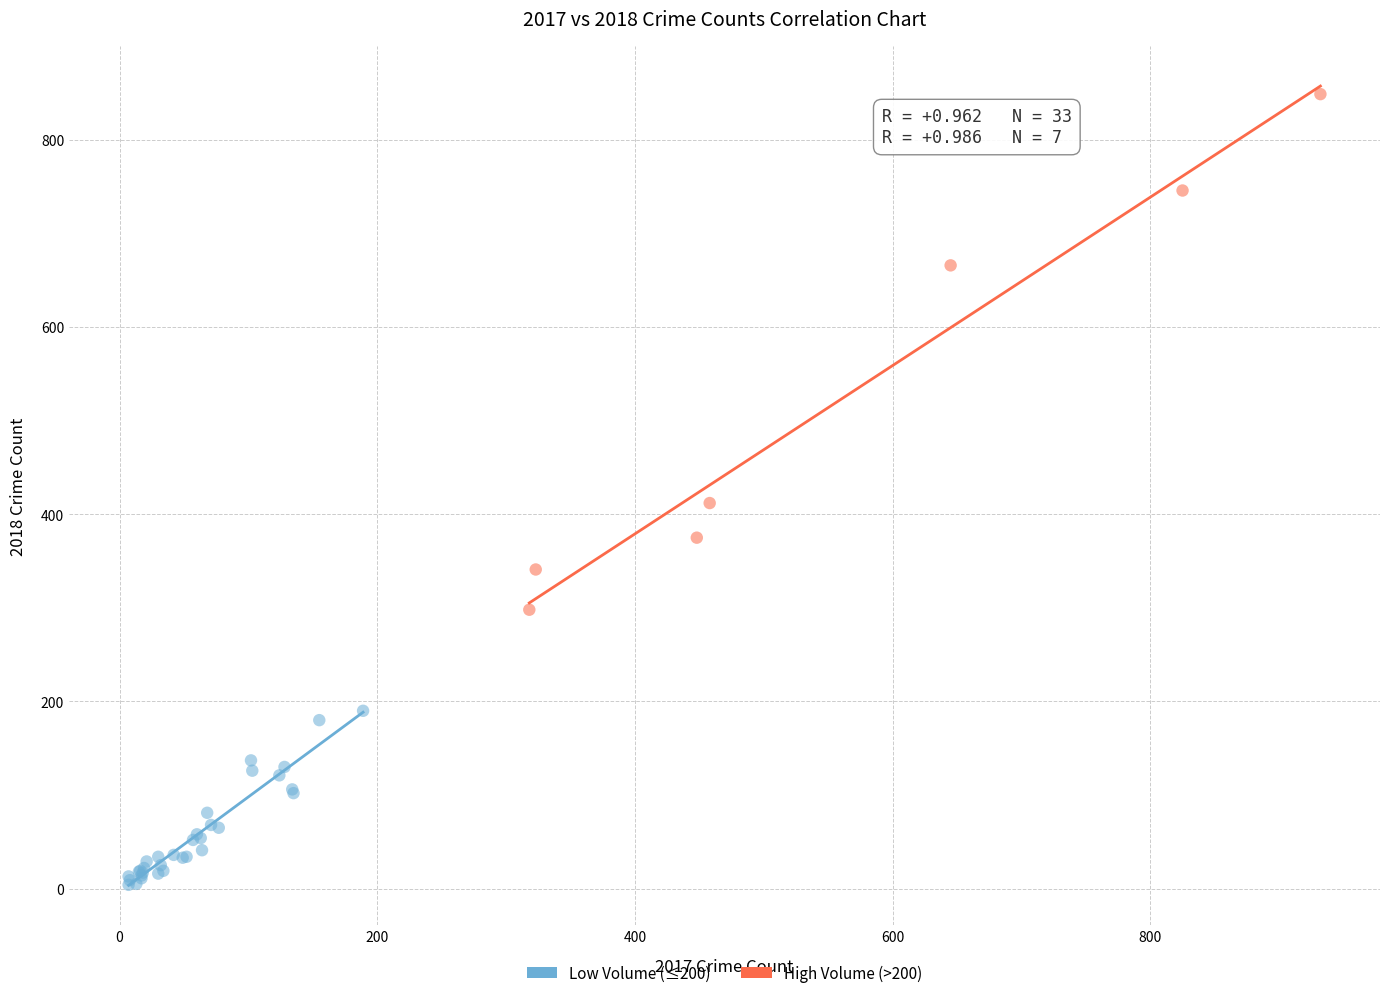

Which series reaches the maximum Y coordinate?

High Volume (>200)